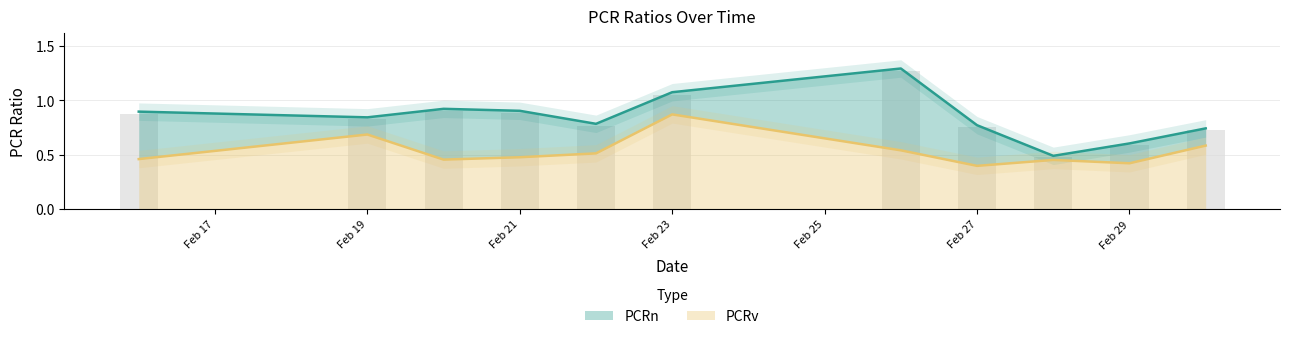

What value does the PCRn series have at 2024-02-22?

0.8